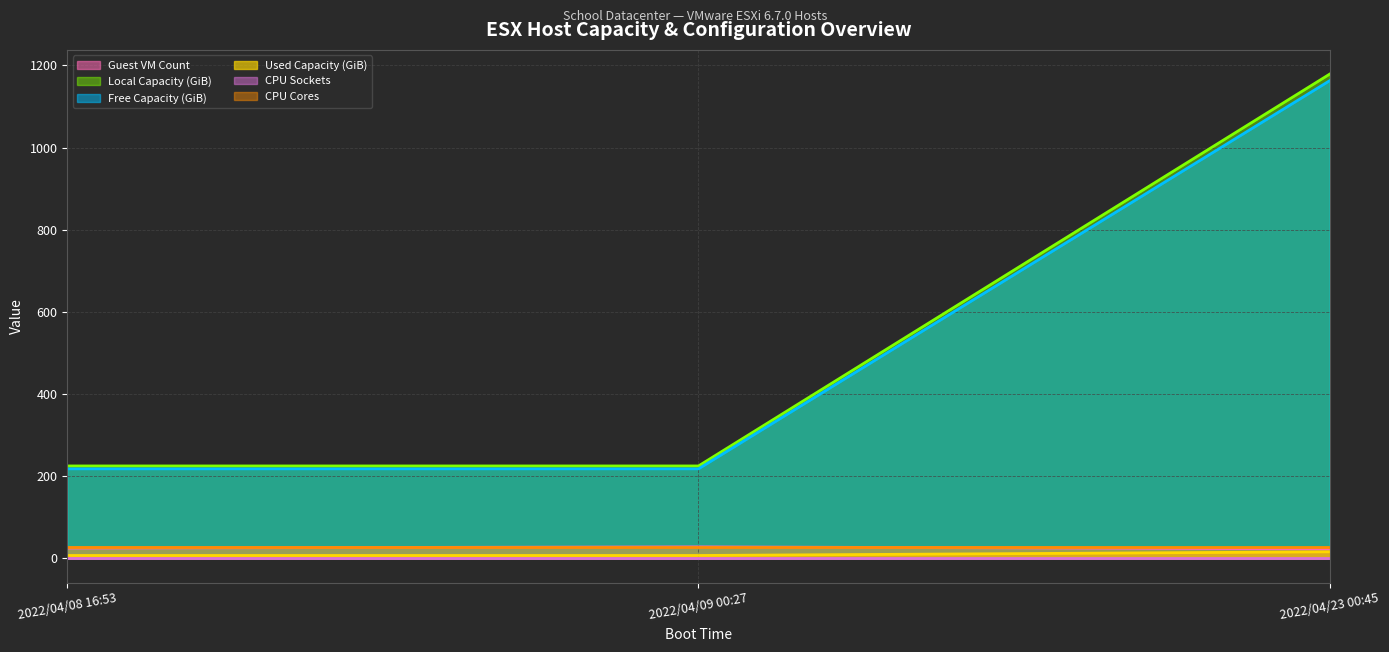

The value of Free Capacity (GiB) at 2022/04/23 00:45 is 1163. True or false?

True